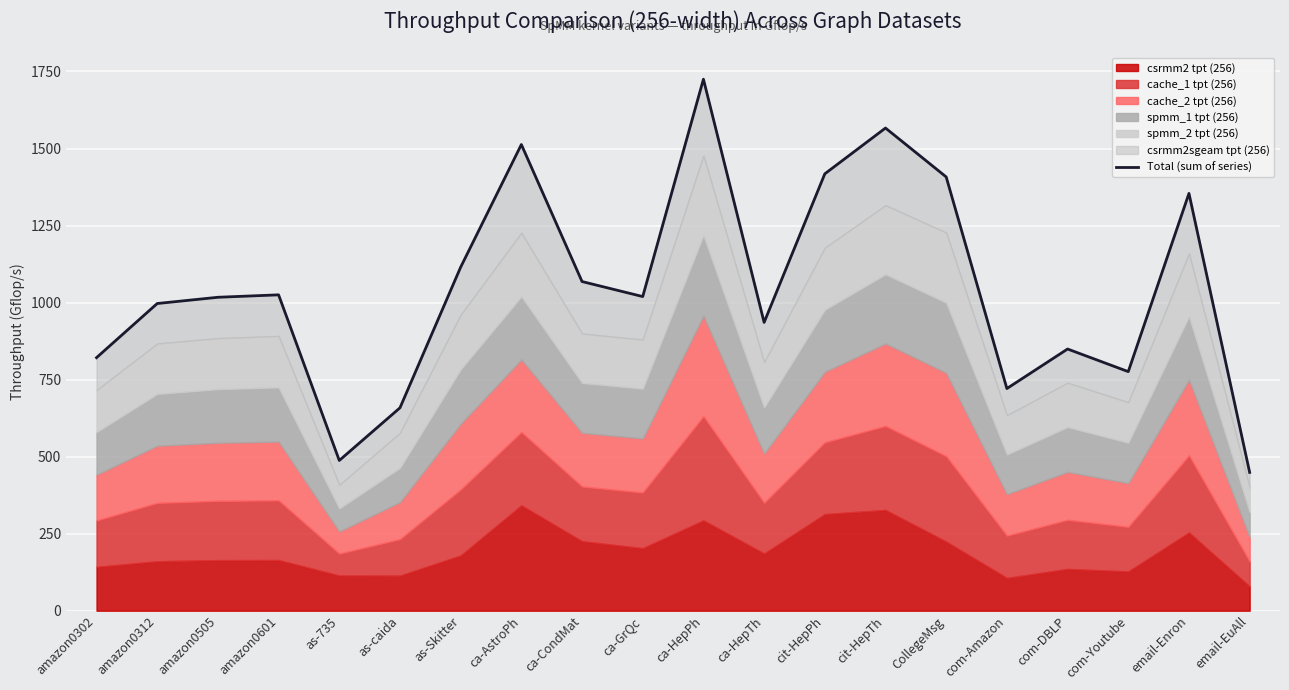

True or false: the data has more than 2 interior local peaks.

True